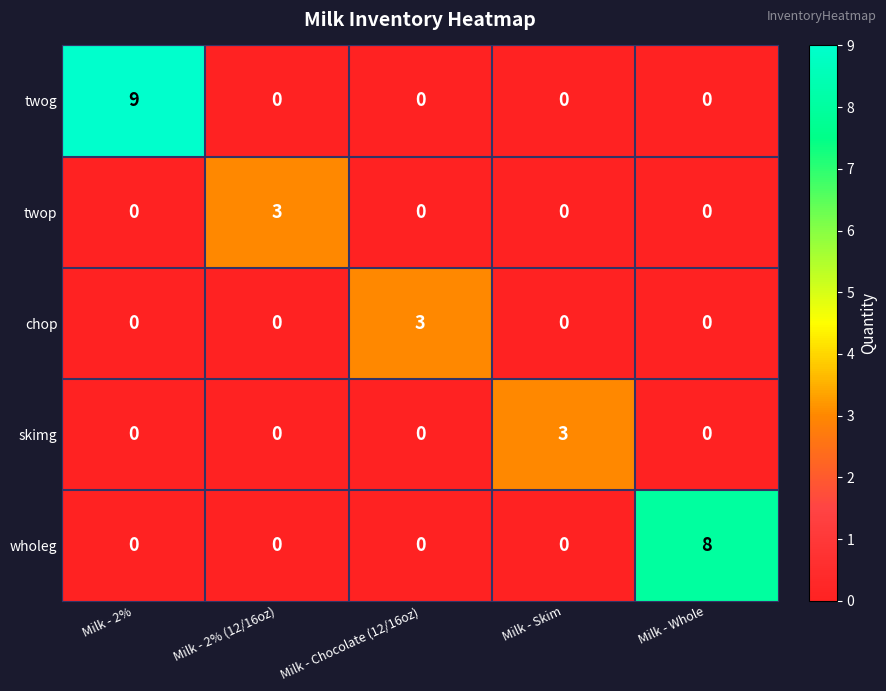

Which series has the largest total across all categories?

twog